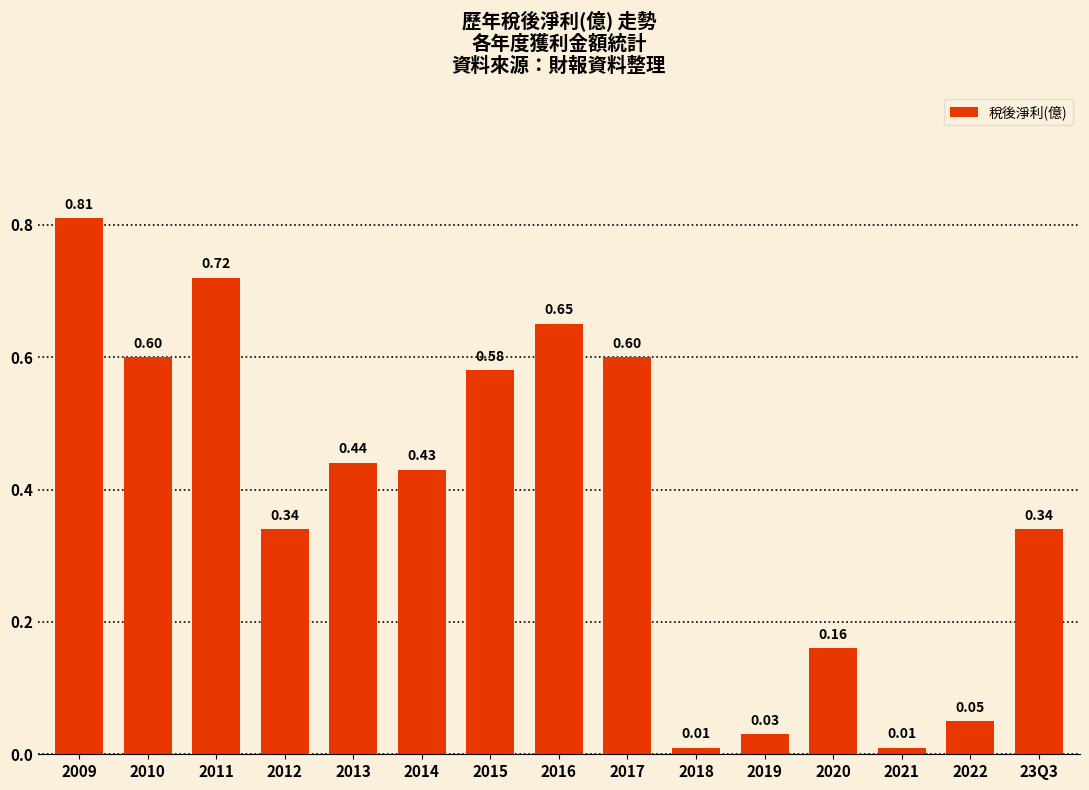

What is the change in value from 2017 to 2019?

-0.6